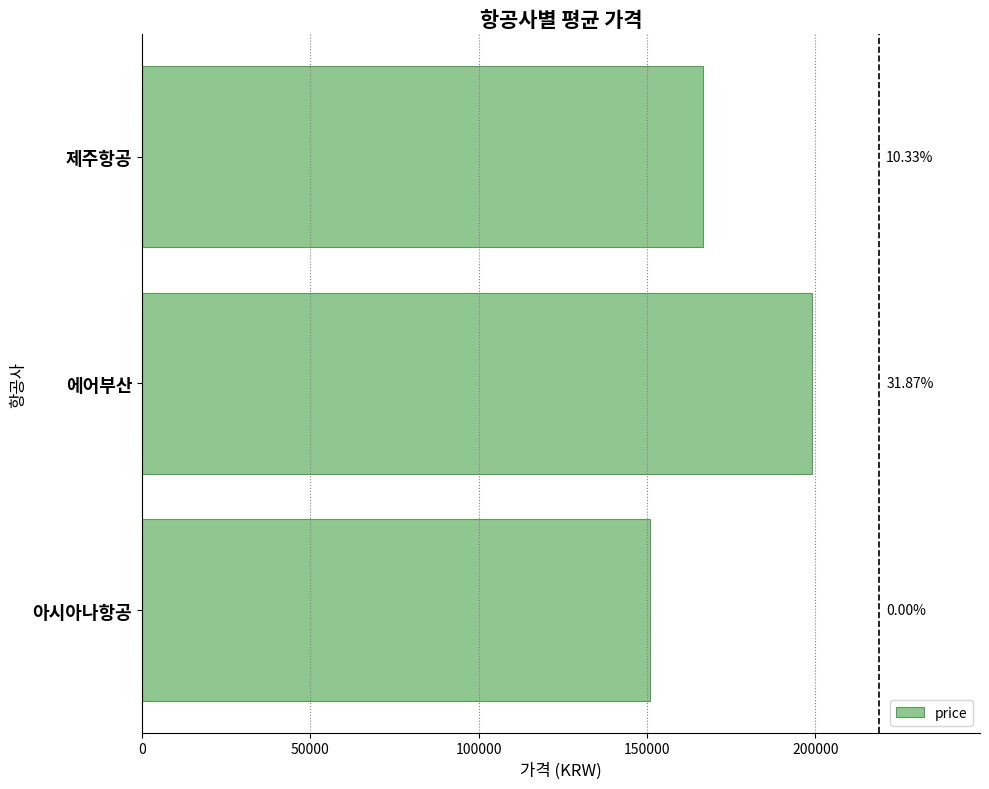

Are the bars grouped side by side (vs. stacked)?

No